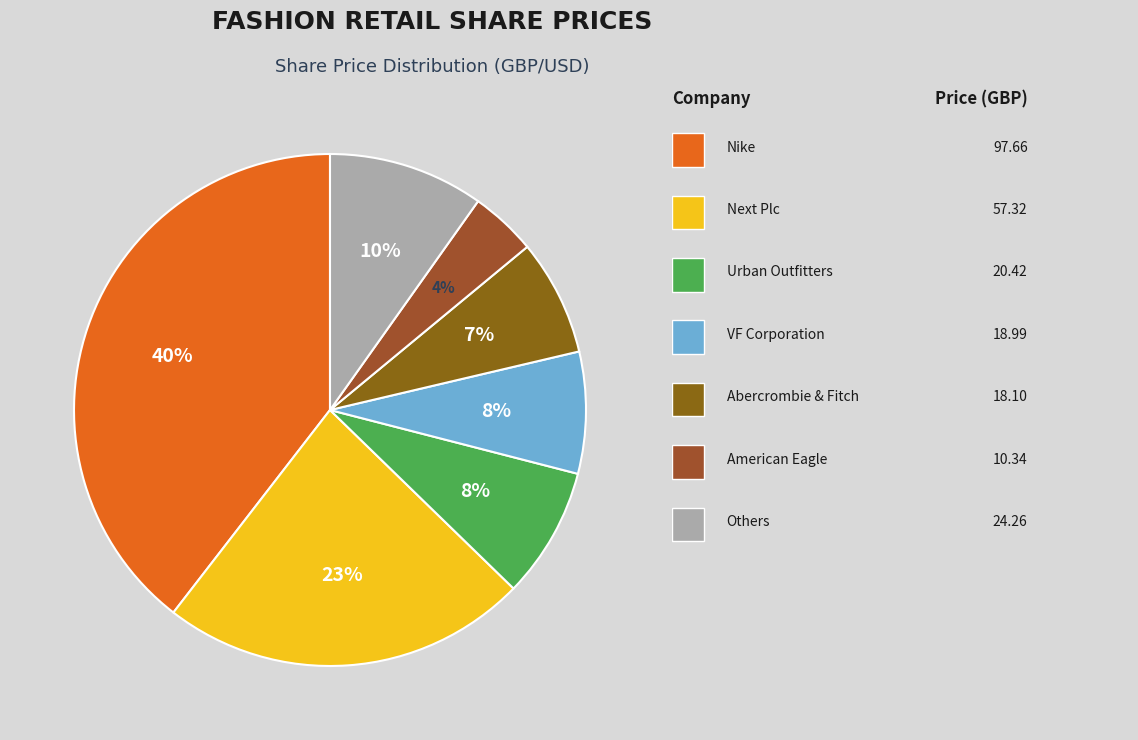

How many slices are in this pie chart?

7